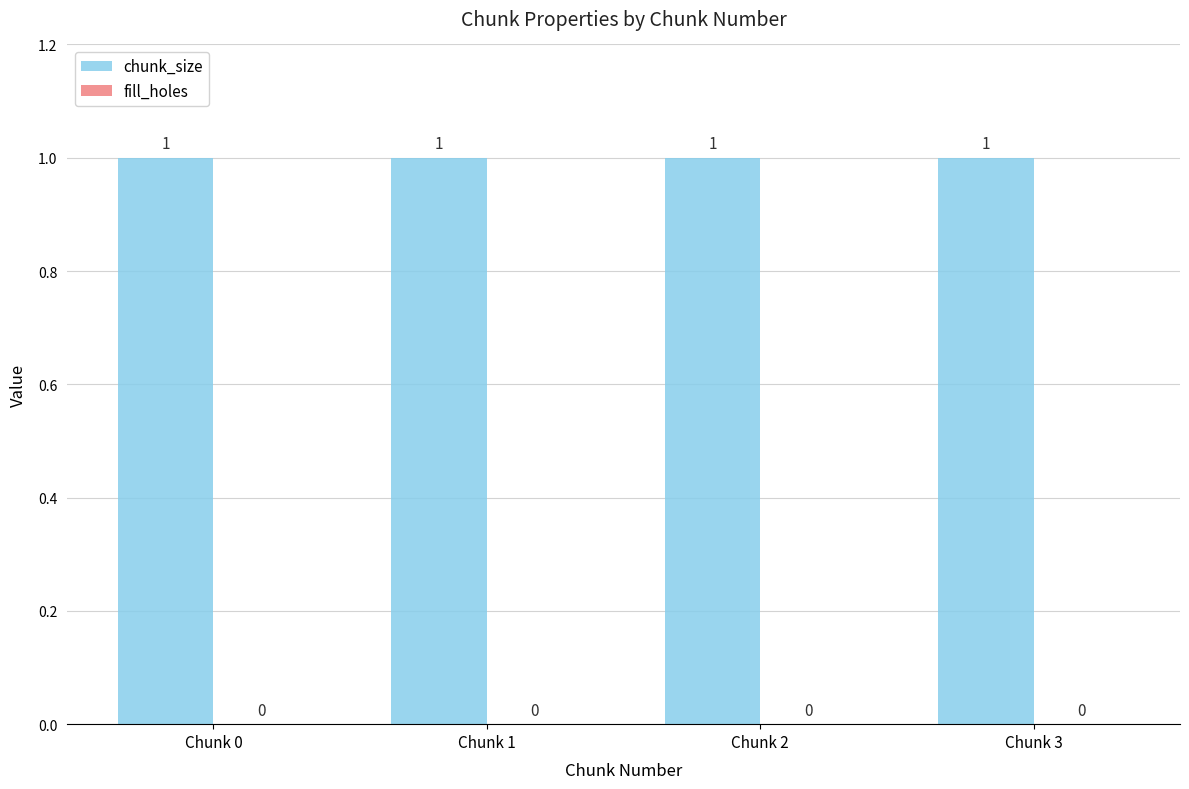

Is the value of fill_holes at Chunk 0 greater than the value of chunk_size at Chunk 0?

No